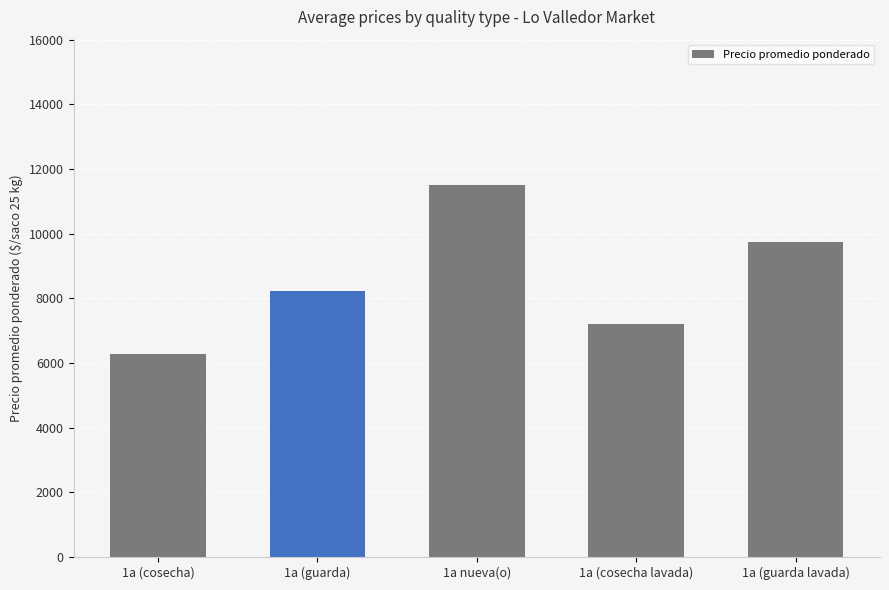

Reading left to right, transcribe all the data shown in this chart.

6266	8241	11500	7214	9731